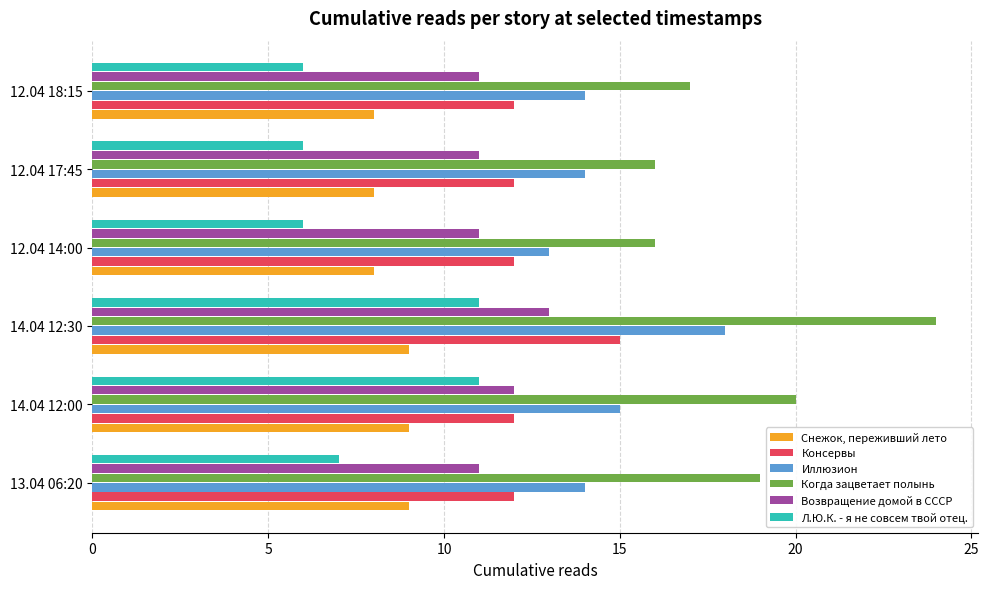

Which series has the largest range (max minus min)?

Когда зацветает полынь